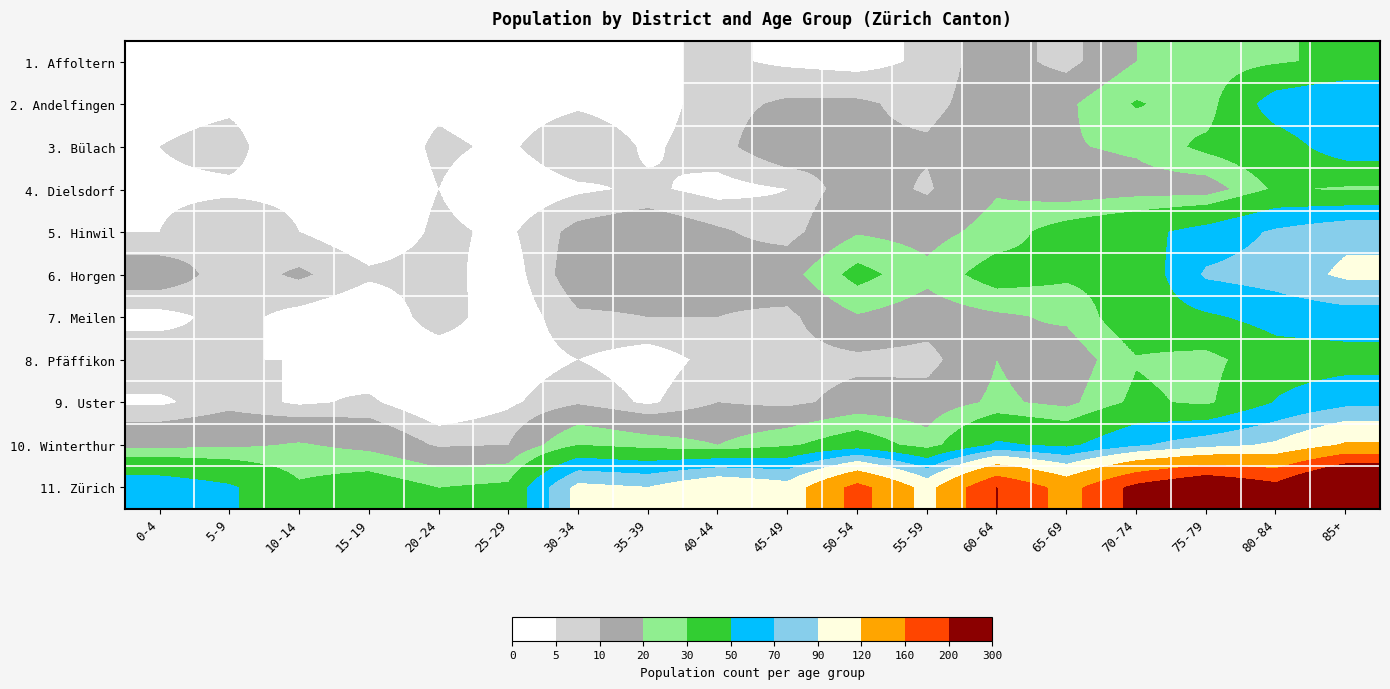

Which has a higher value, 70-74 or 60-64?

70-74